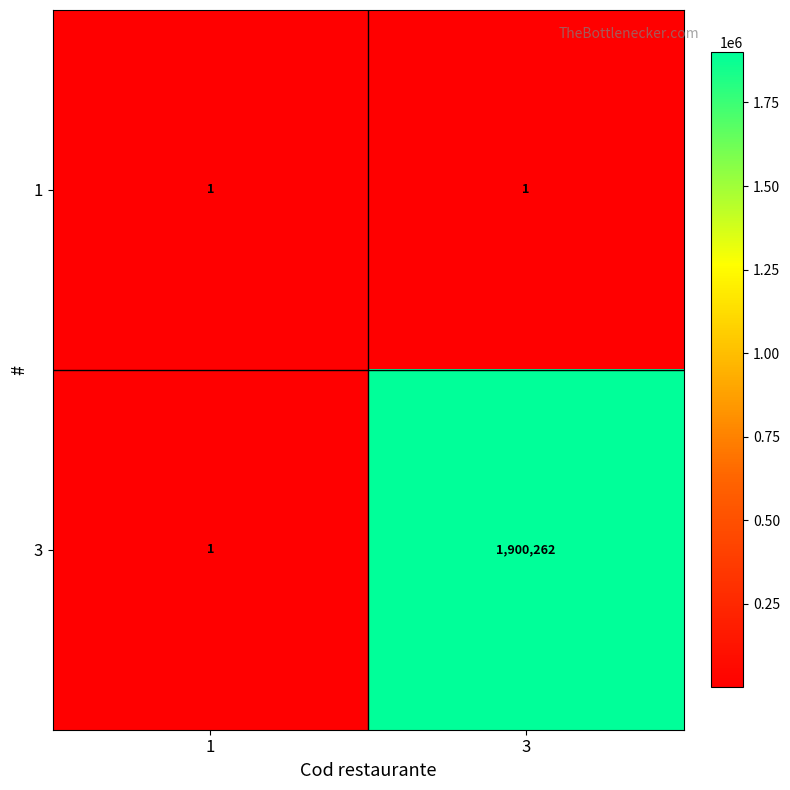

True or false: 3 has a value of 0 at 1.

False